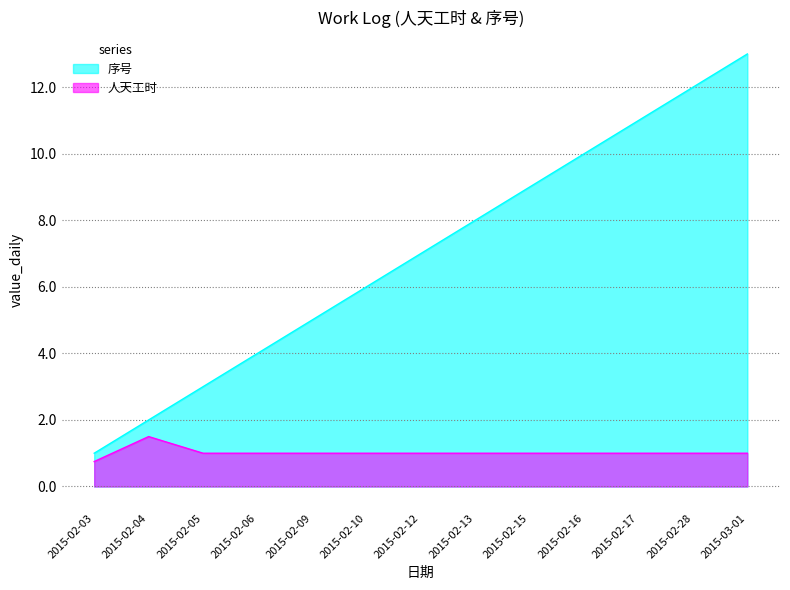

What is the value of the 序号 point at the 9th from the left?

9.0